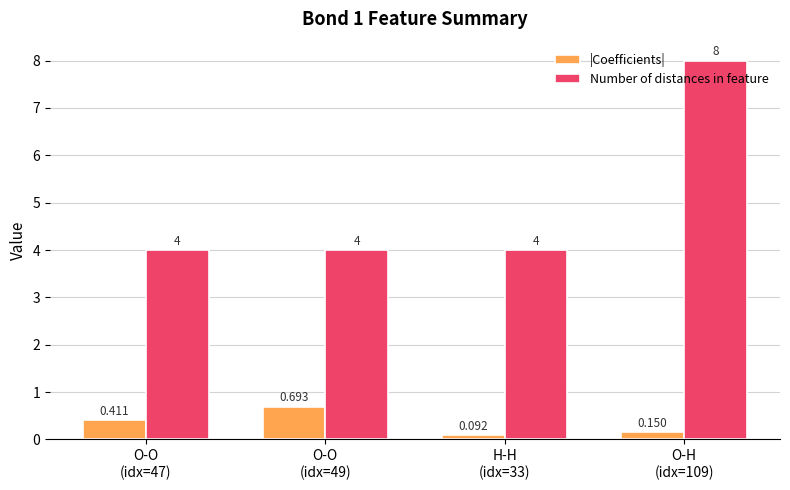

Which series has the largest range (max minus min)?

Number of distances in feature